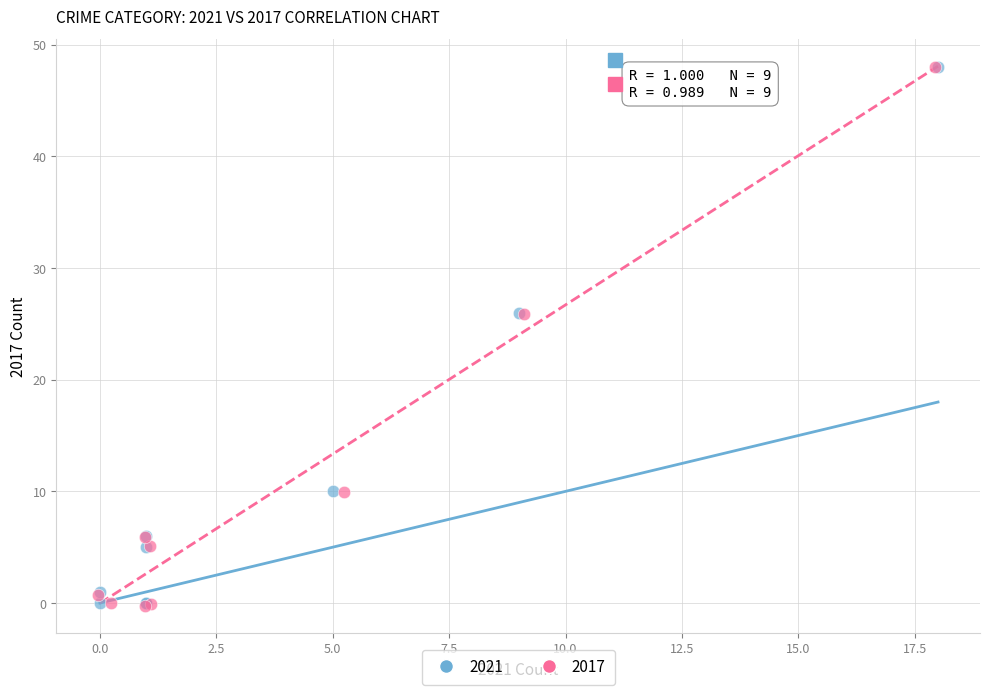

What are all the series names shown in the legend?

2021, 2017